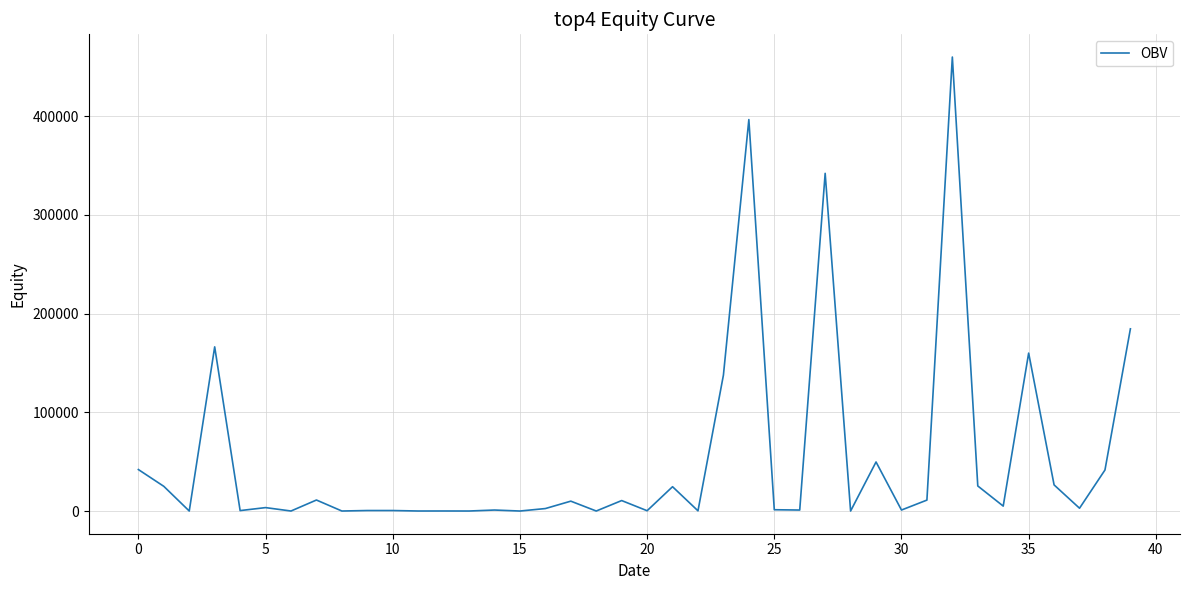

What is the difference between the maximum and minimum values?

459999.0